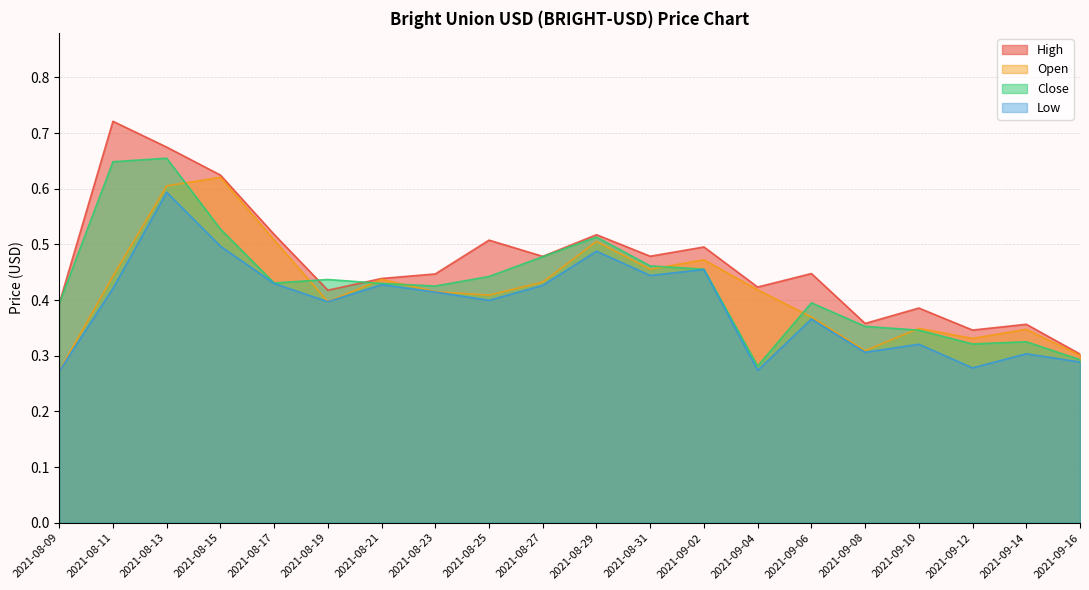

Where is Close nearest to the value 0?

2021-09-04